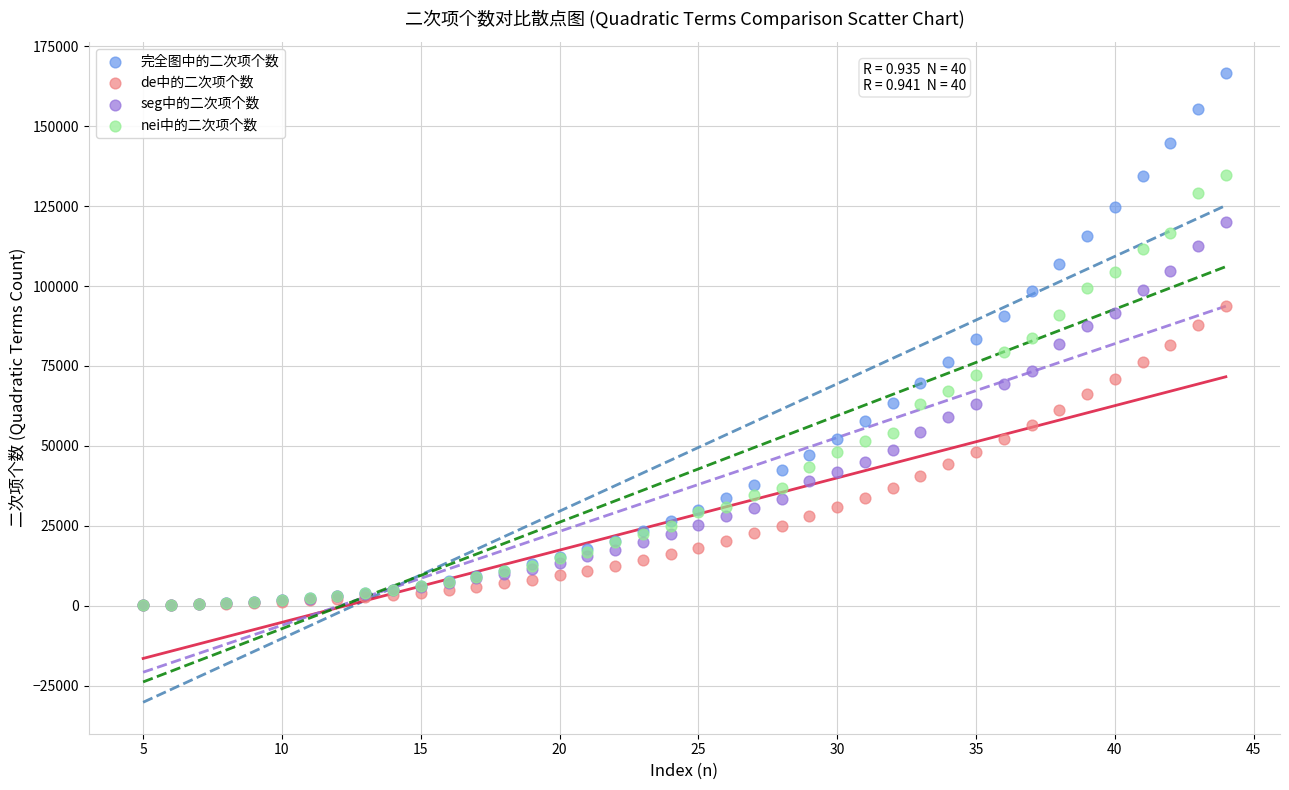

What are all the series names shown in the legend?

完全图中的二次项个数, de中的二次项个数, seg中的二次项个数, nei中的二次项个数